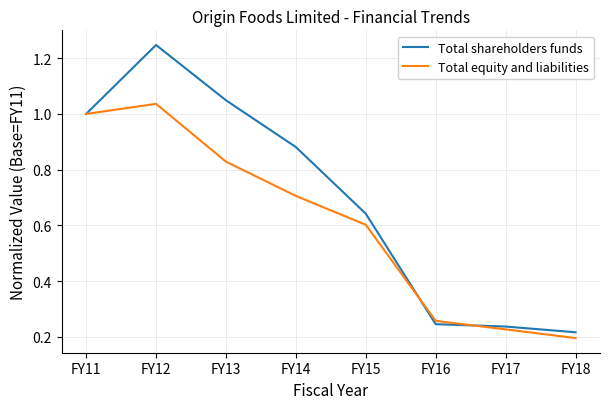

Which series ends up on top after the final intersection of Total shareholders funds and Total equity and liabilities?

Total shareholders funds